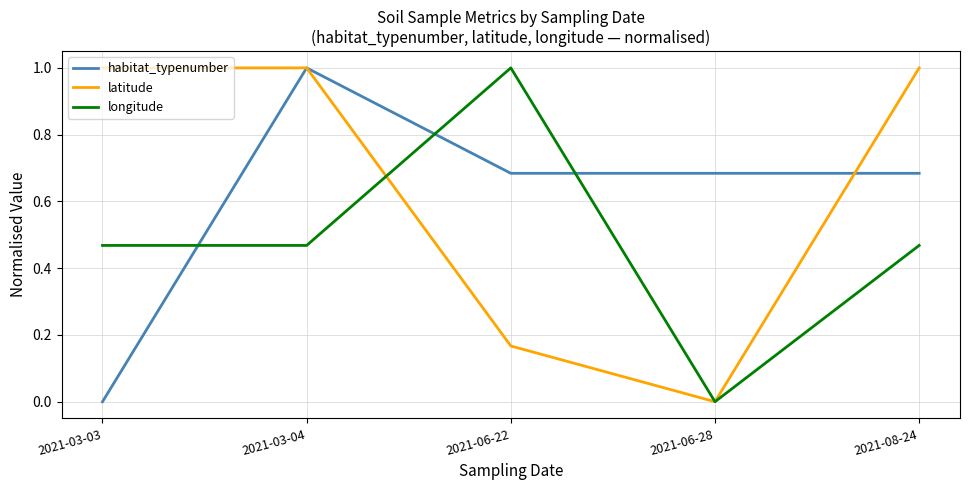

Which series changed the most between 2021-06-22 and 2021-06-28?

longitude